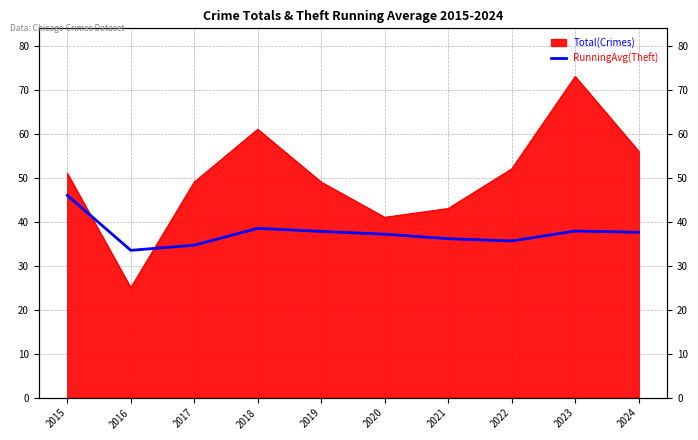

List the labels in order of value, smallest first.

2016, 2017, 2022, 2021, 2020, 2024, 2019, 2023, 2018, 2015